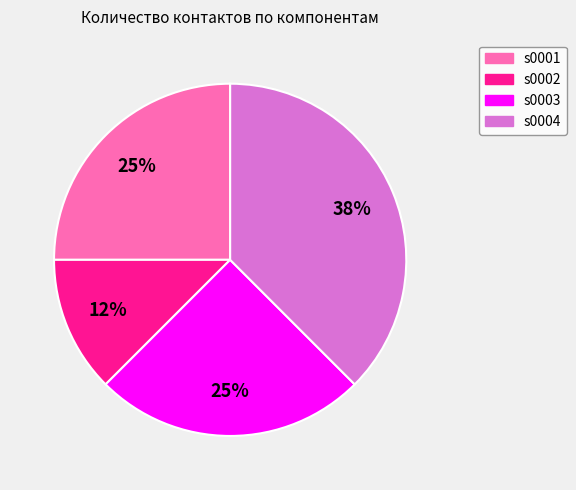

Do s0003 and s0002 together represent more than half of the pie?

No